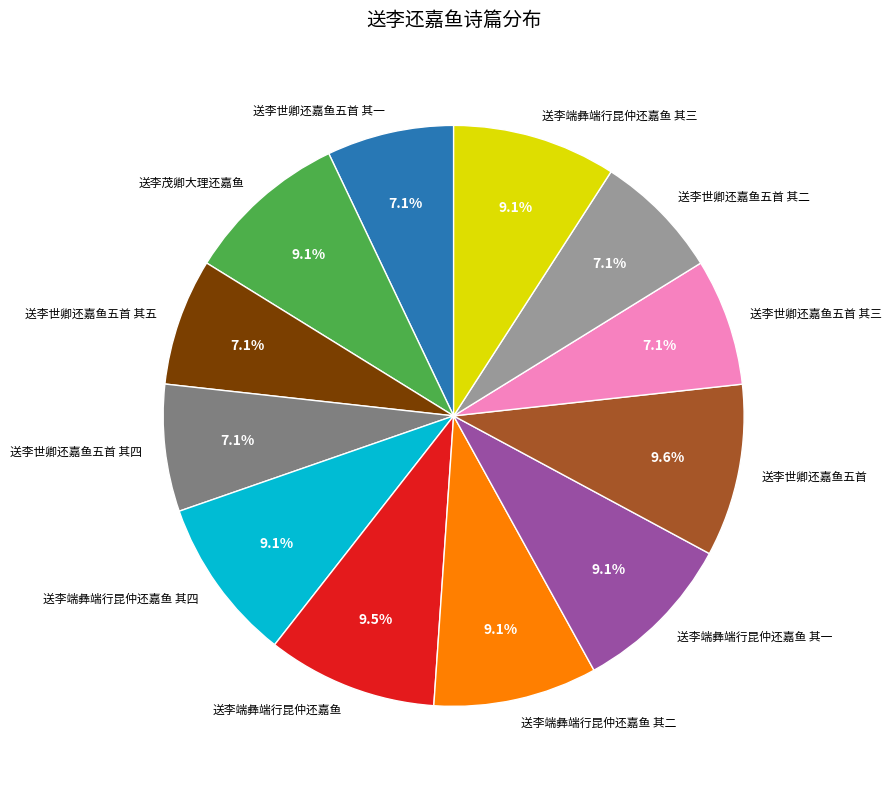

How many slices are in this pie chart?

12